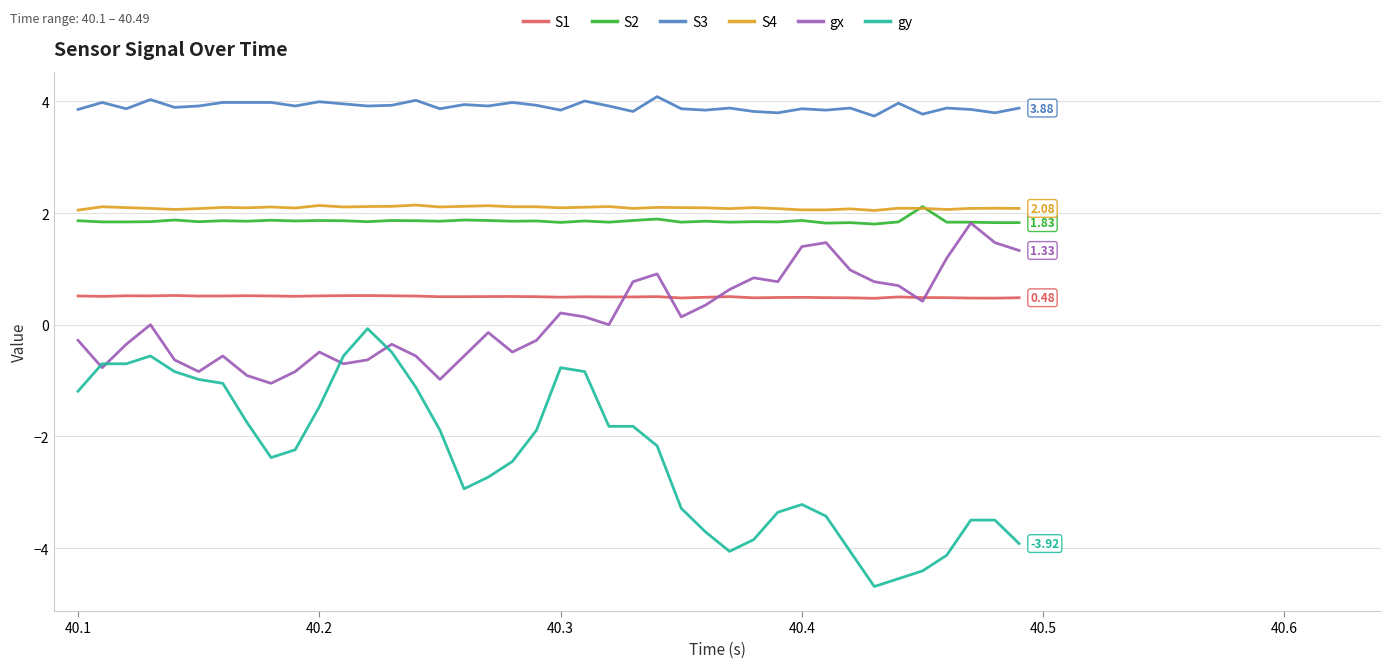

Which series has the largest range (max minus min)?

gy